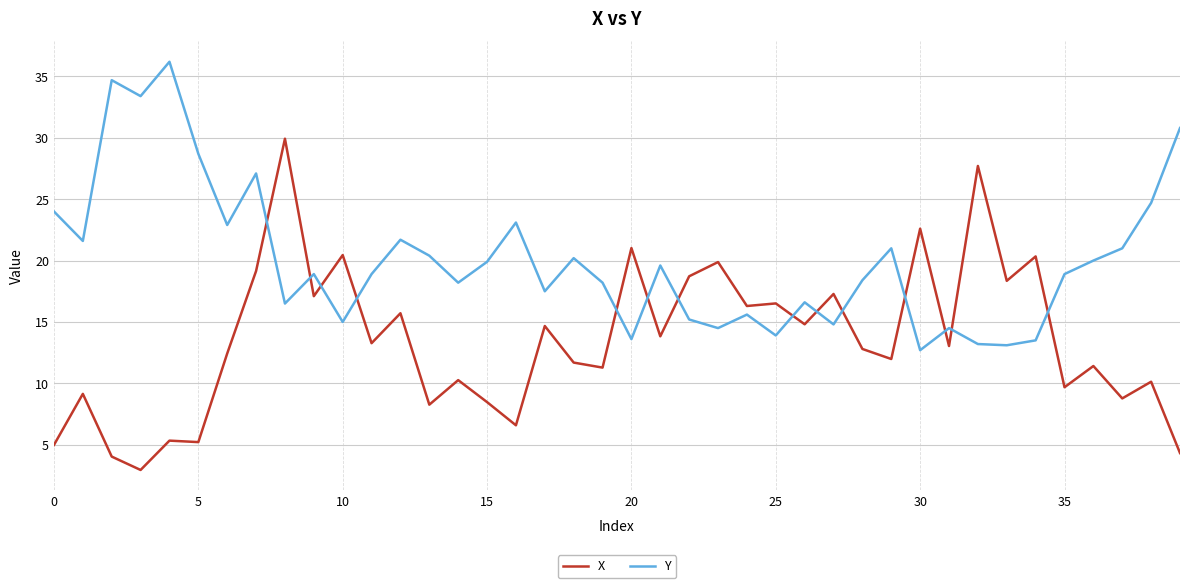

True or false: X and Y cross at least once.

True